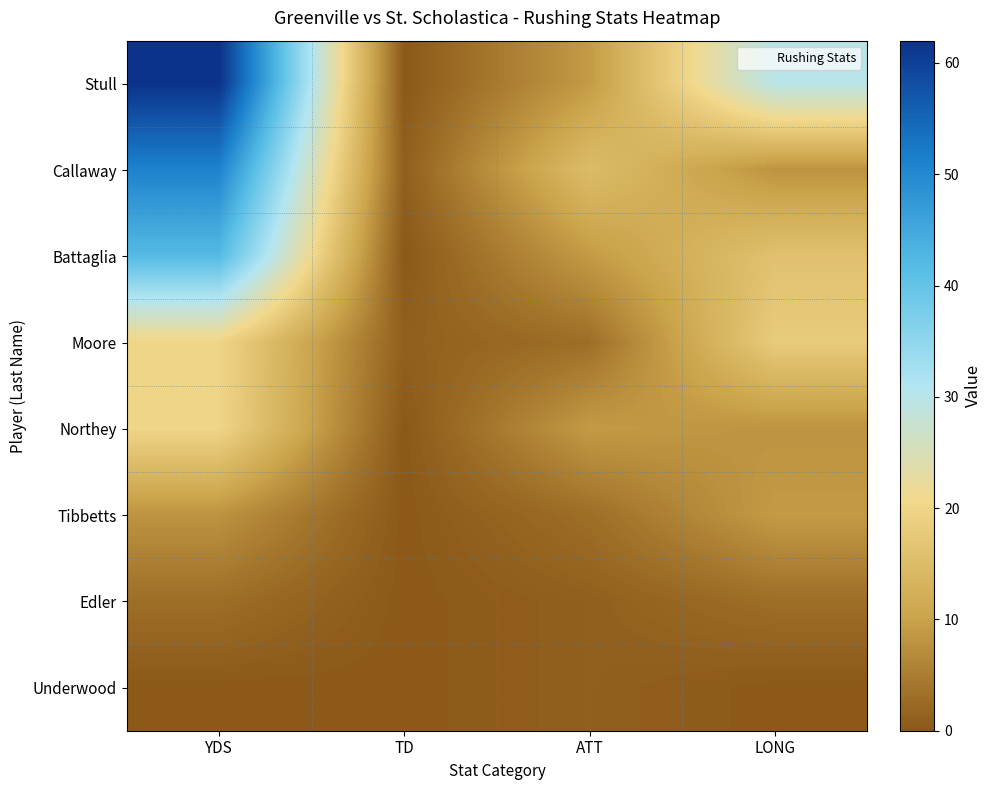

List the series in order of their peak value, lowest first.

Underwood, Edler, Tibbetts, Moore, Northey, Battaglia, Callaway, Stull